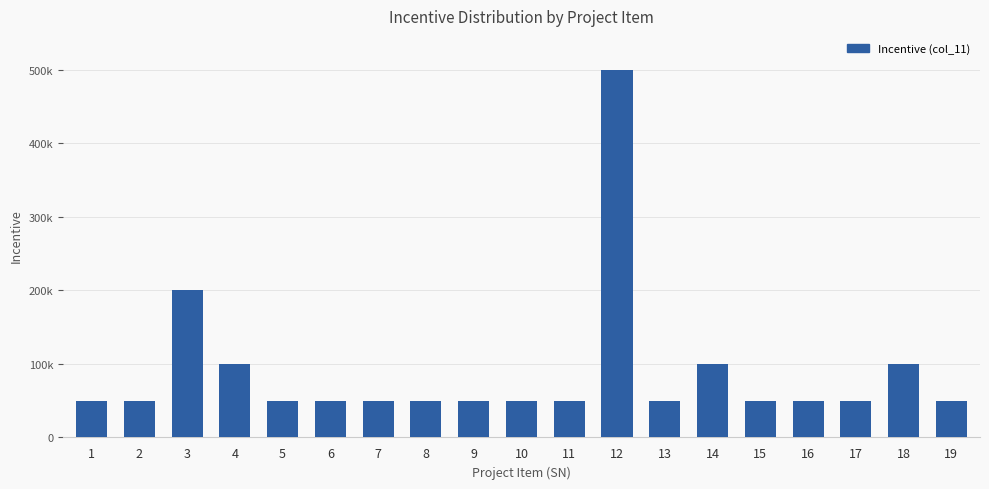

Are the bars horizontal?

No